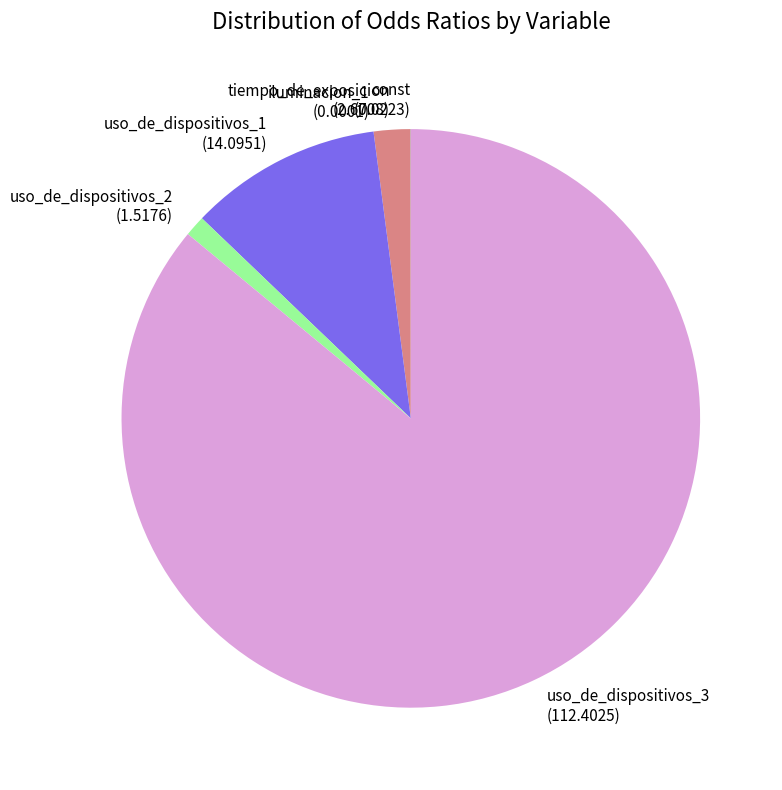

Between tiempo_de_exposicion and uso_de_dispositivos_3, which is larger?

uso_de_dispositivos_3